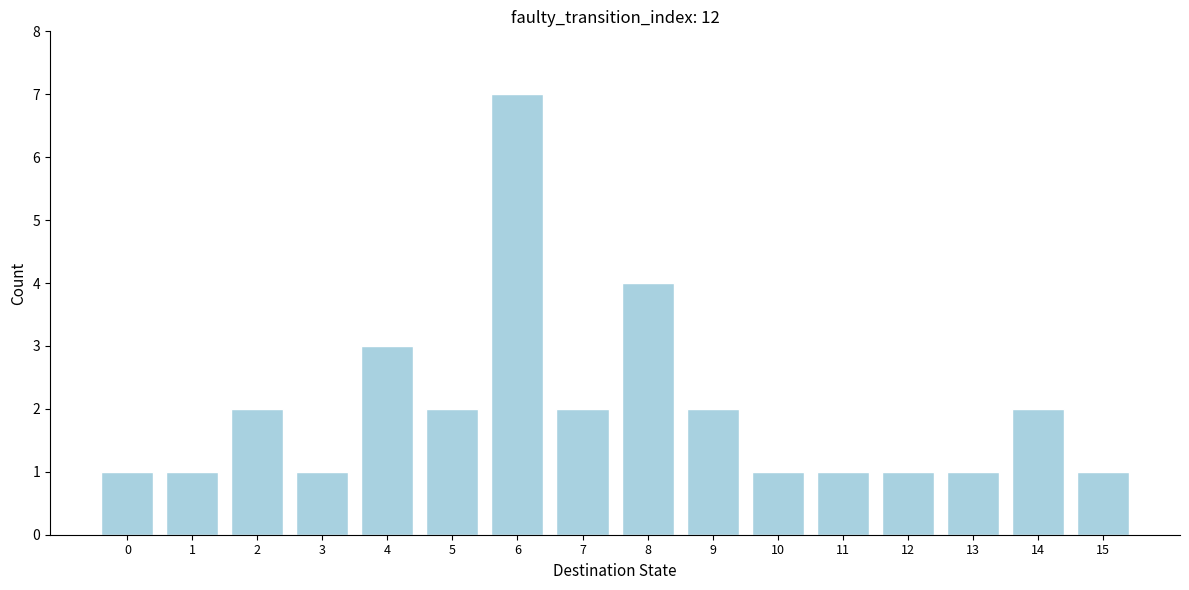

Reading right to left, what are all the values shown in this chart?

15=1	14=2	13=1	12=1	11=1	10=1	9=2	8=4	7=2	6=7	5=2	4=3	3=1	2=2	1=1	0=1